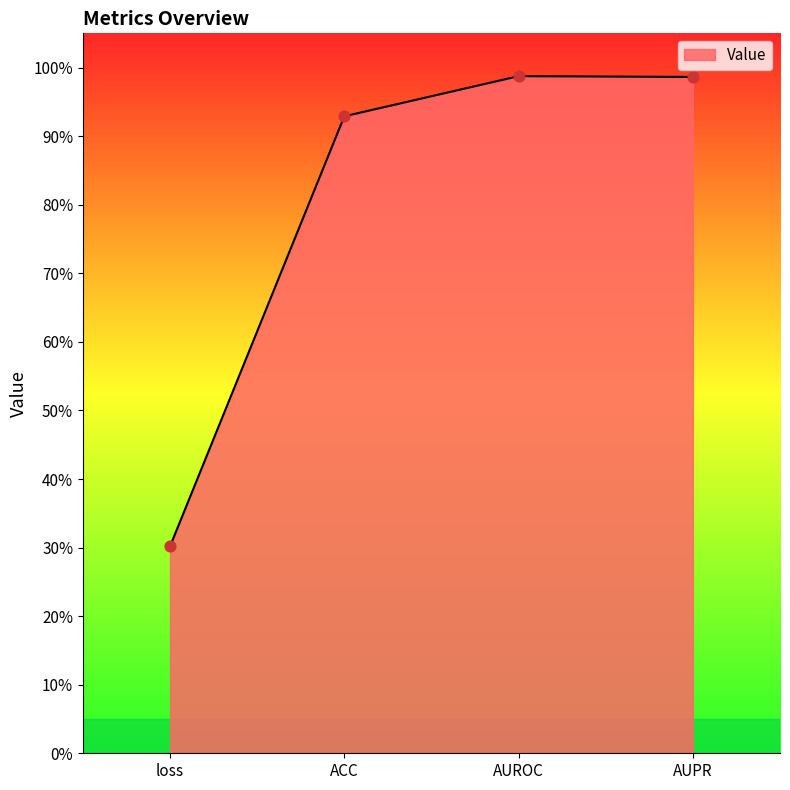

Does the chart have visible grid lines?

No